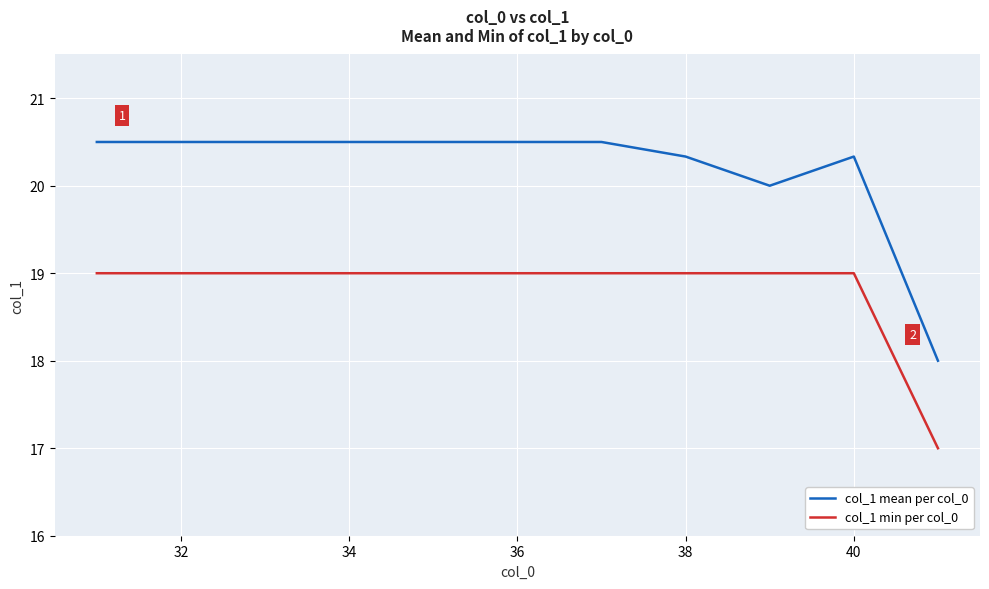

What are all the series names shown in the legend?

col_1 mean per col_0, col_1 min per col_0